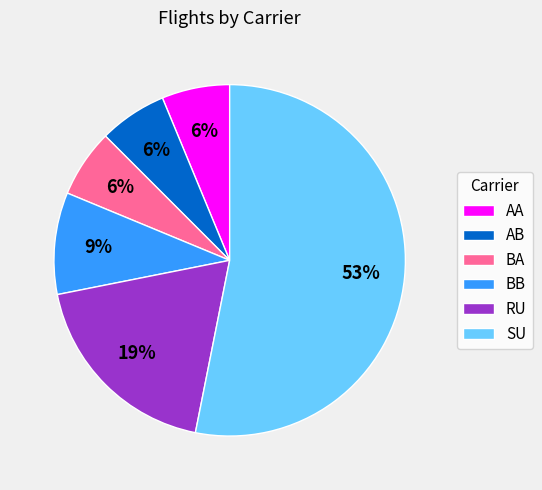

How many segments does this pie chart have?

6